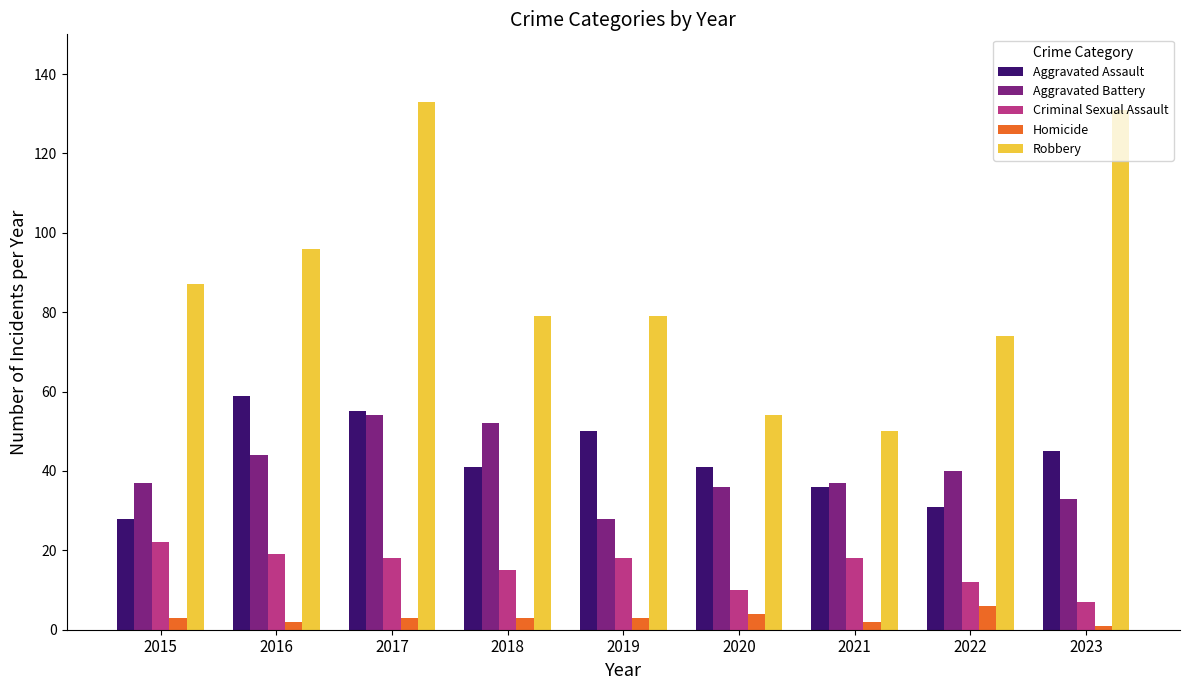

How many bars are there in total?

45